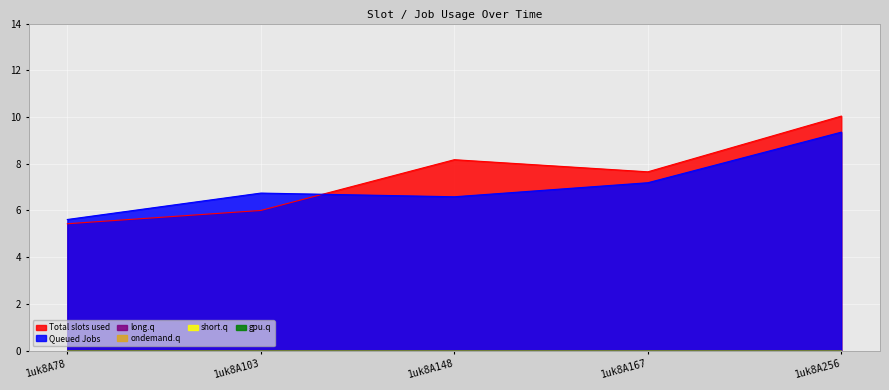

Reading left to right, extract all data points from this chart.

col_6: 5.4	6.0	8.2	7.7	10.0
col_7: 5.6	6.7	6.6	7.2	9.3
col_2: 0.0	0.0	0.0	0.0	0.0
col_3: 0.0	0.0	0.0	0.0	0.0
col_4: 0.0	0.0	0.0	0.0	0.0
col_5: 0.0	0.0	0.0	0.0	0.0